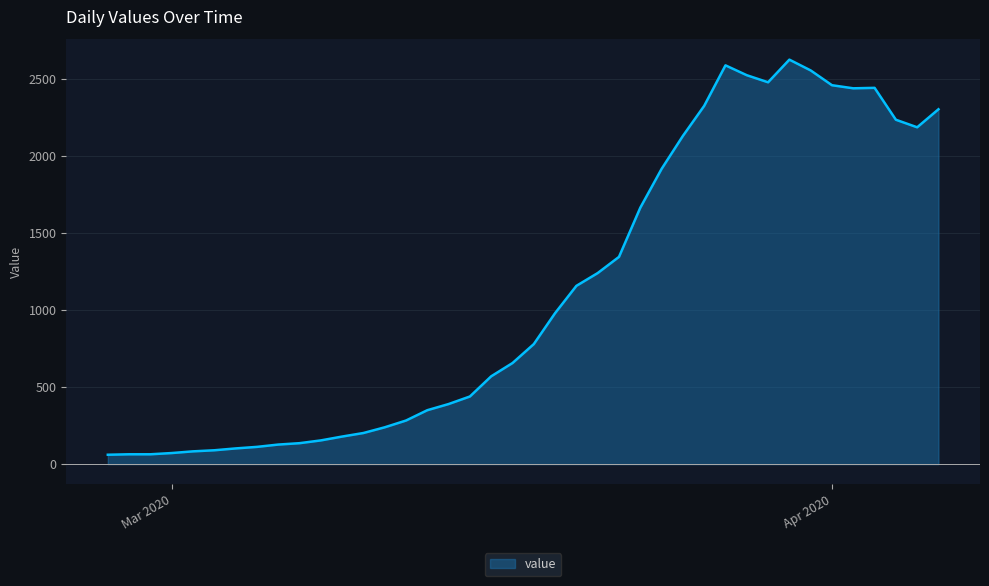

Does the chart display data point markers on the line(s)?

No